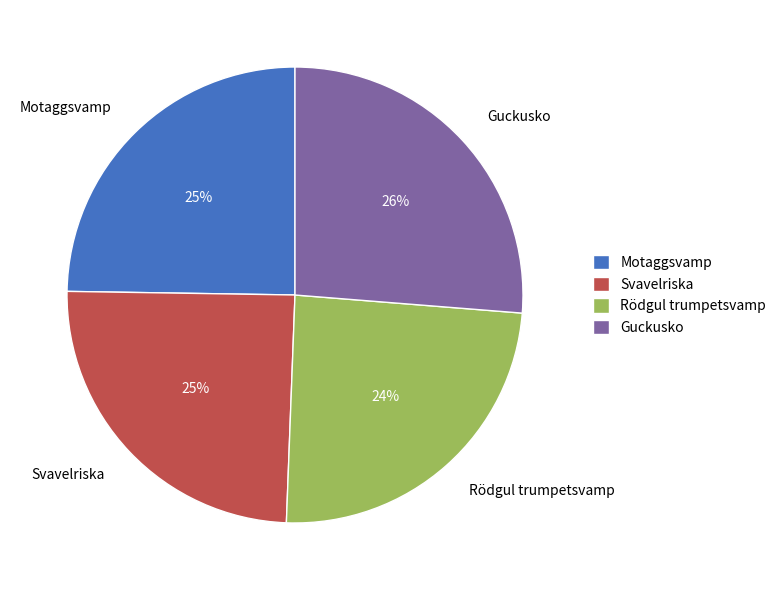

To the nearest percent, what portion does Svavelriska represent?

25%